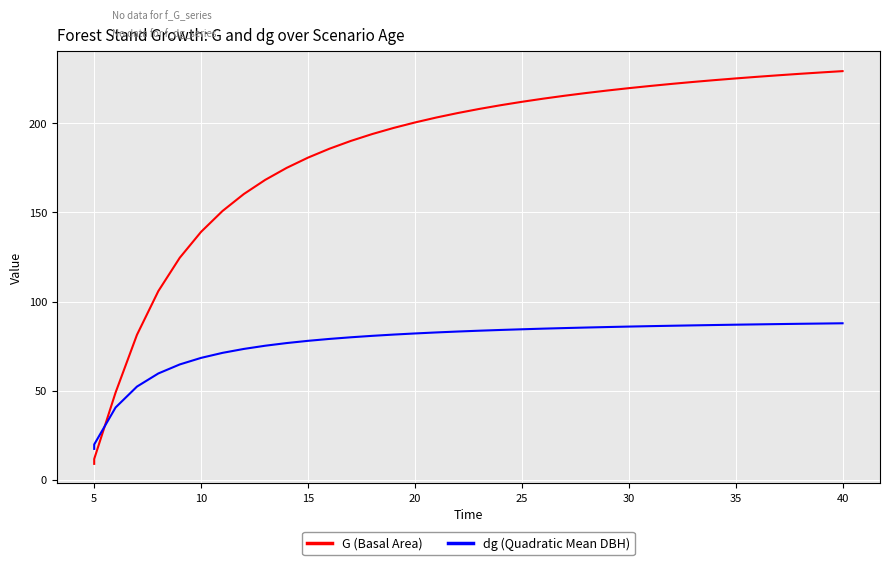

True or false: G (Basal Area) has more than 2 points higher than both neighbors.

False